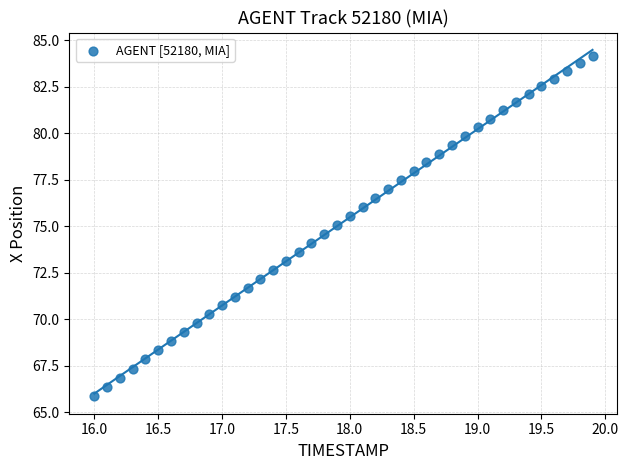

What is the range of Y values (max minus min)?

18.3